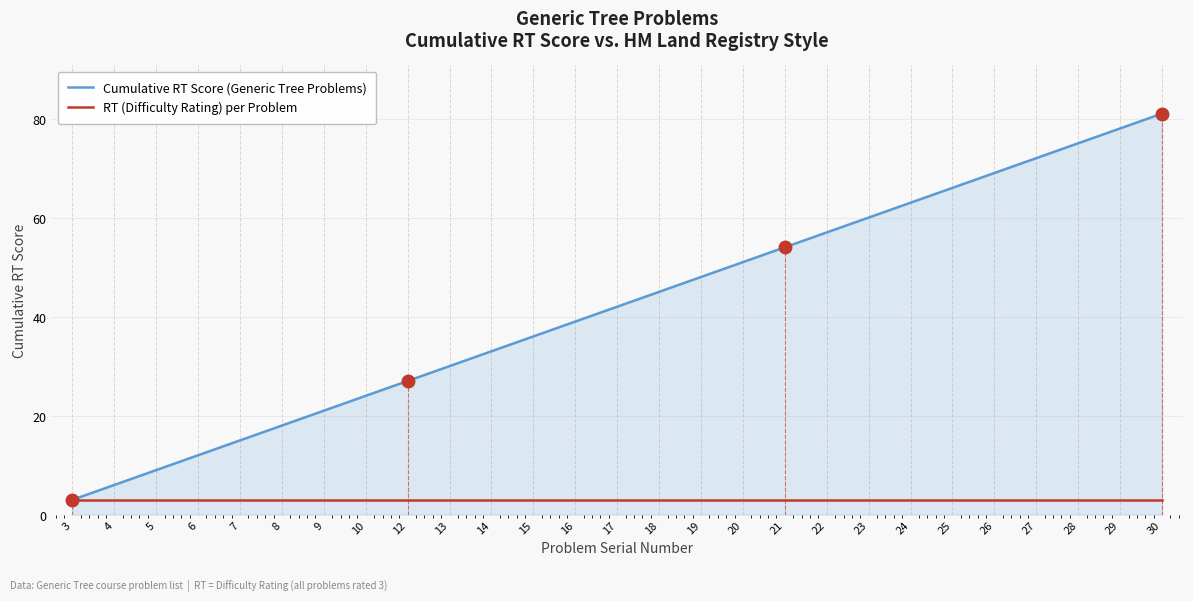

Between 10 and 14, which series saw the biggest shift?

Cumulative RT Score (Generic Tree Problems)